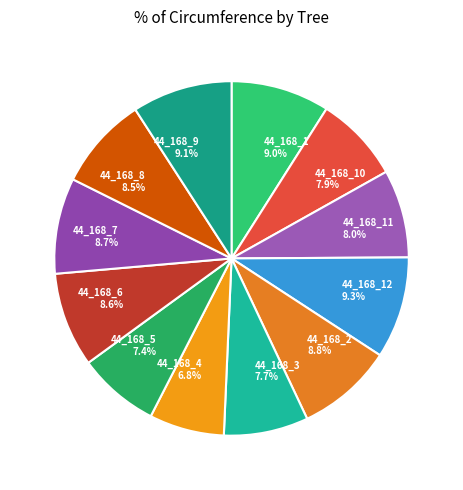

What is the smallest slice in the pie chart?

44_168_4